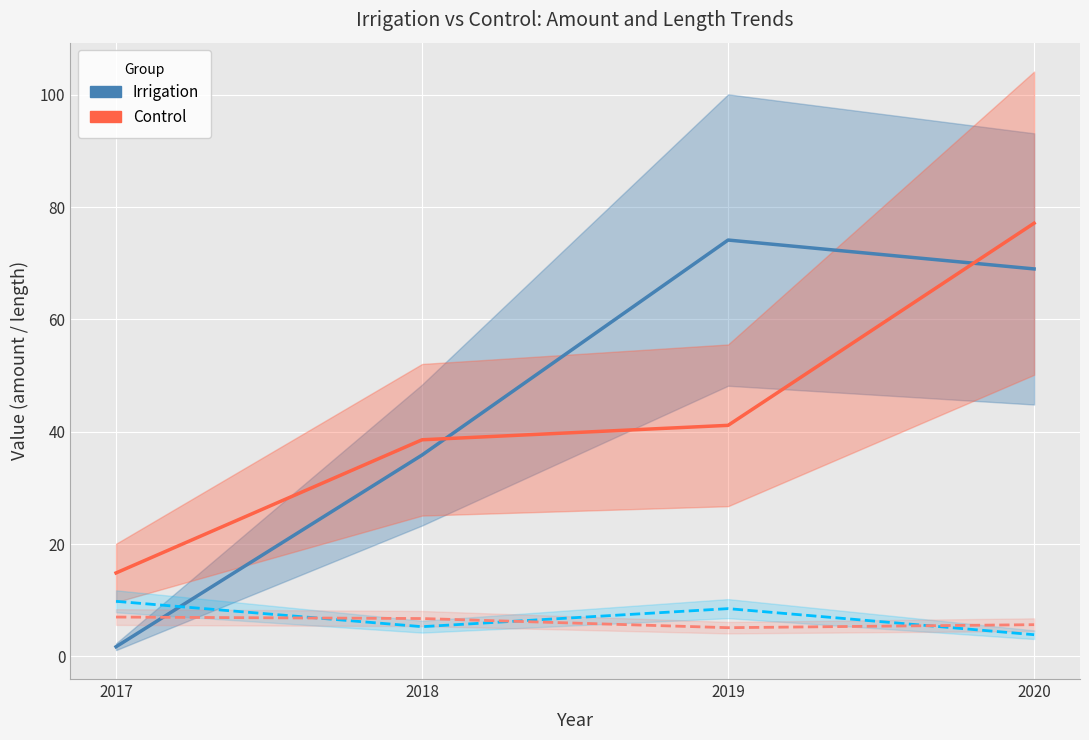

True or false: Control (amount) and Control (length) intersect in this chart.

False